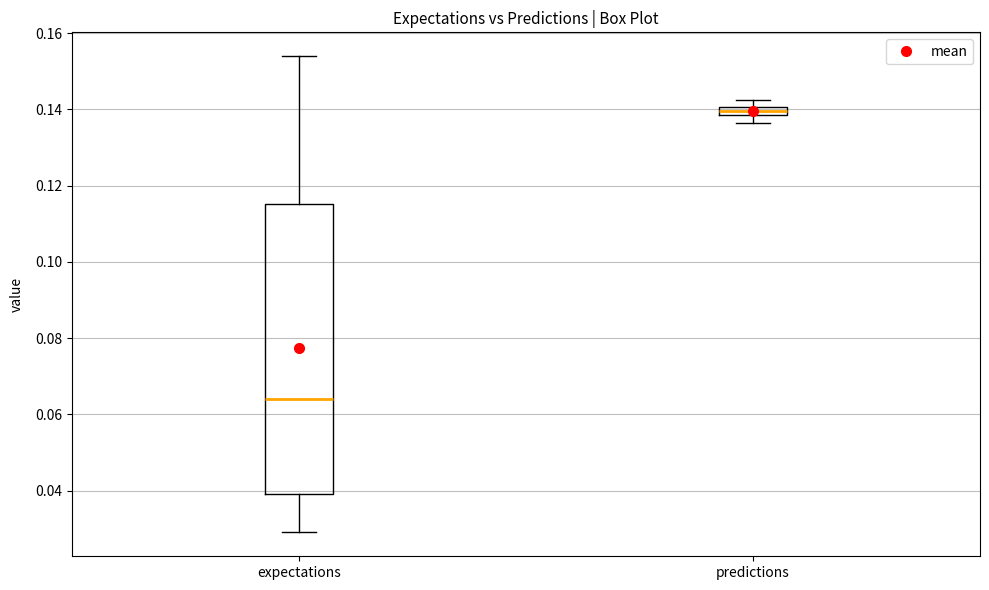

Which box's median line is the lowest?

expectations